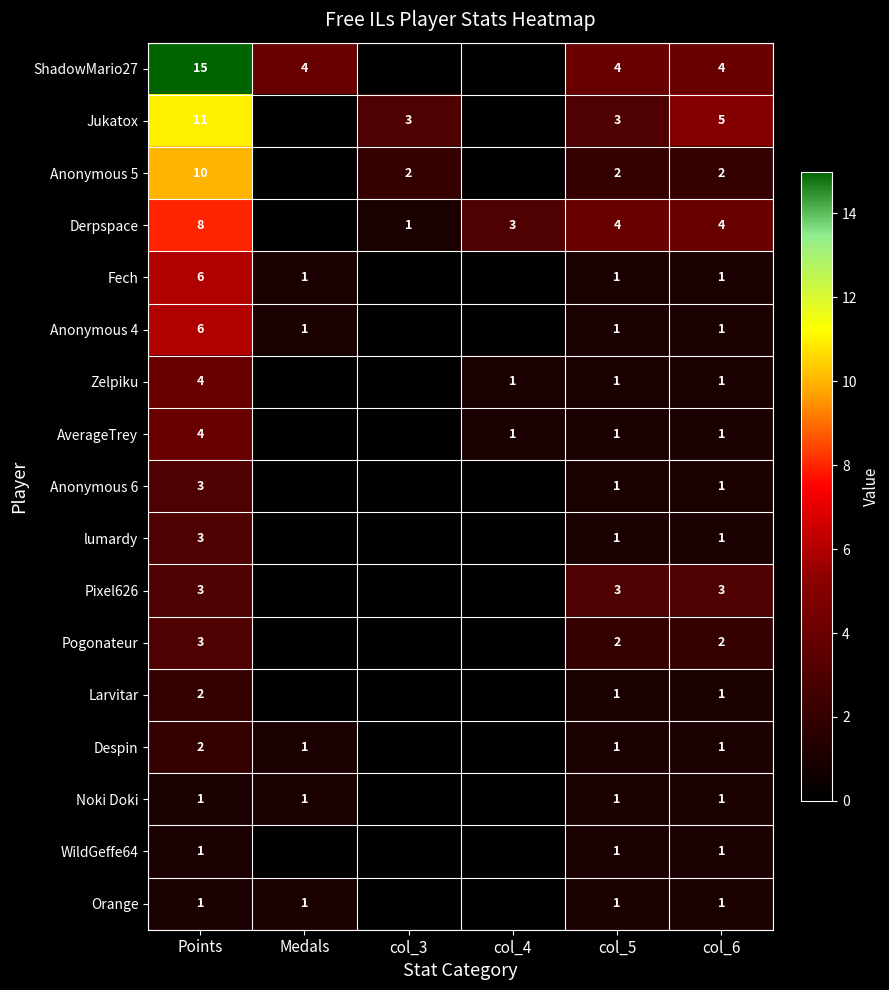

The value of Jukatox at col_6 is 7. True or false?

False